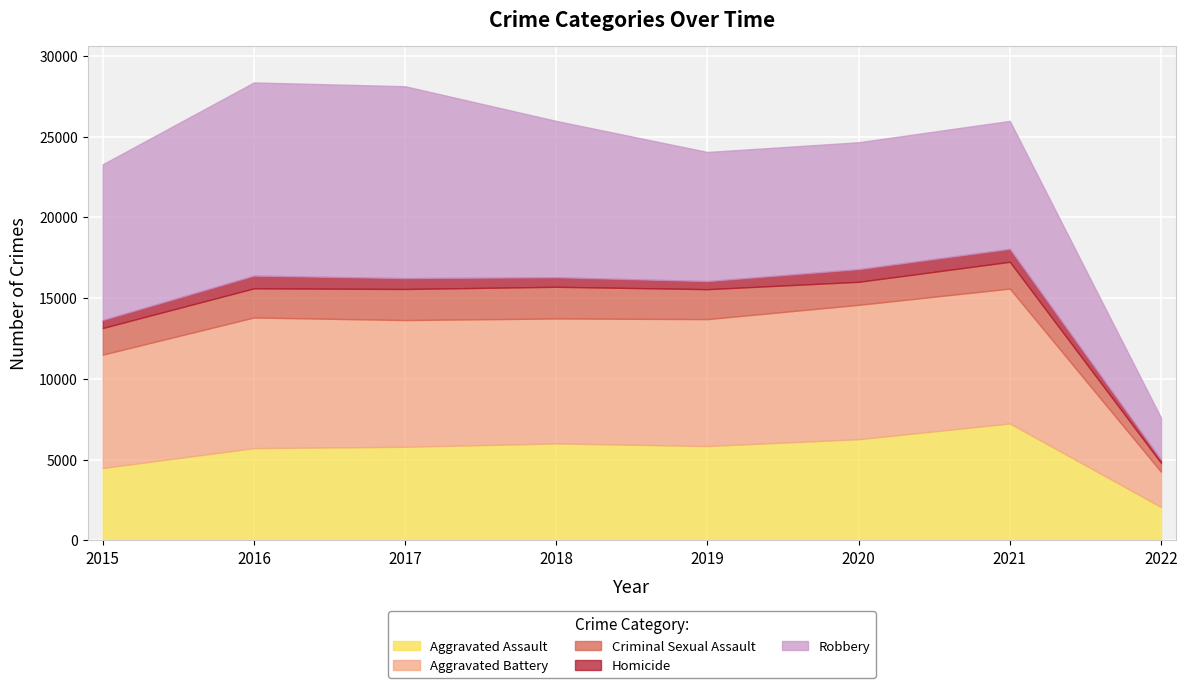

At how many categories does at least one series exceed 8192?

6